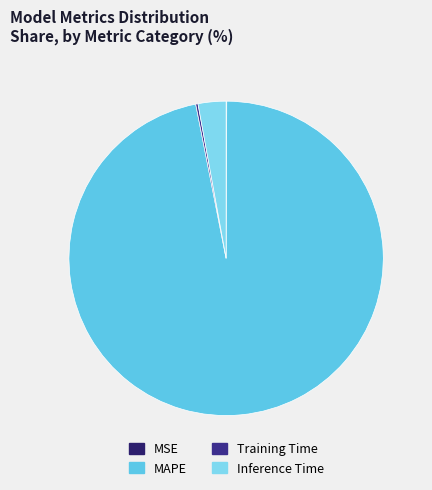

How many slices are in this pie chart?

4